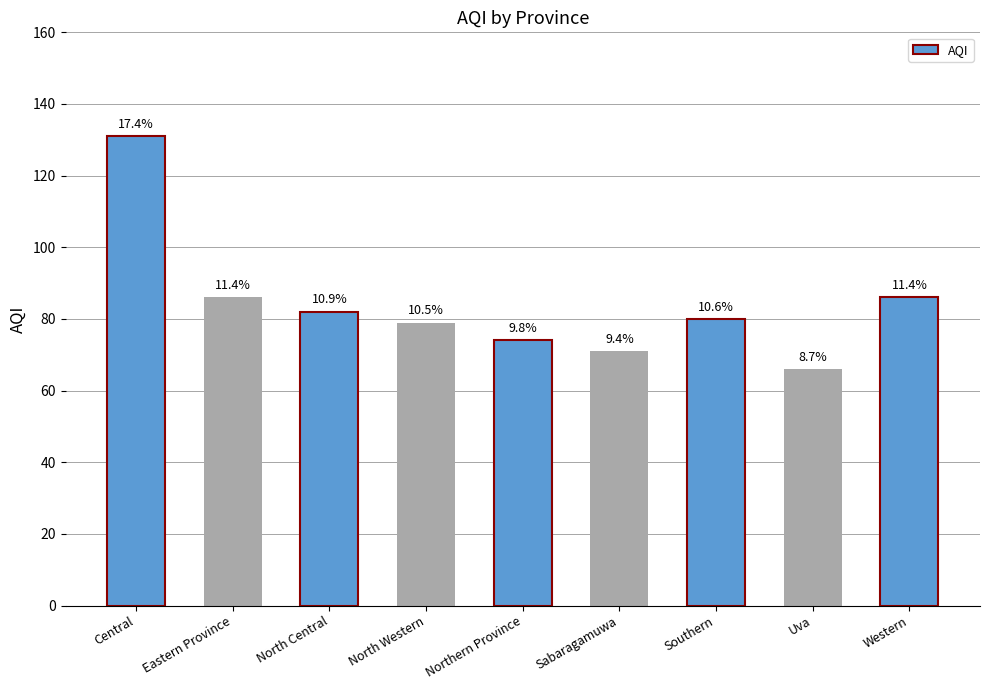

Are the bars grouped side by side (vs. stacked)?

No